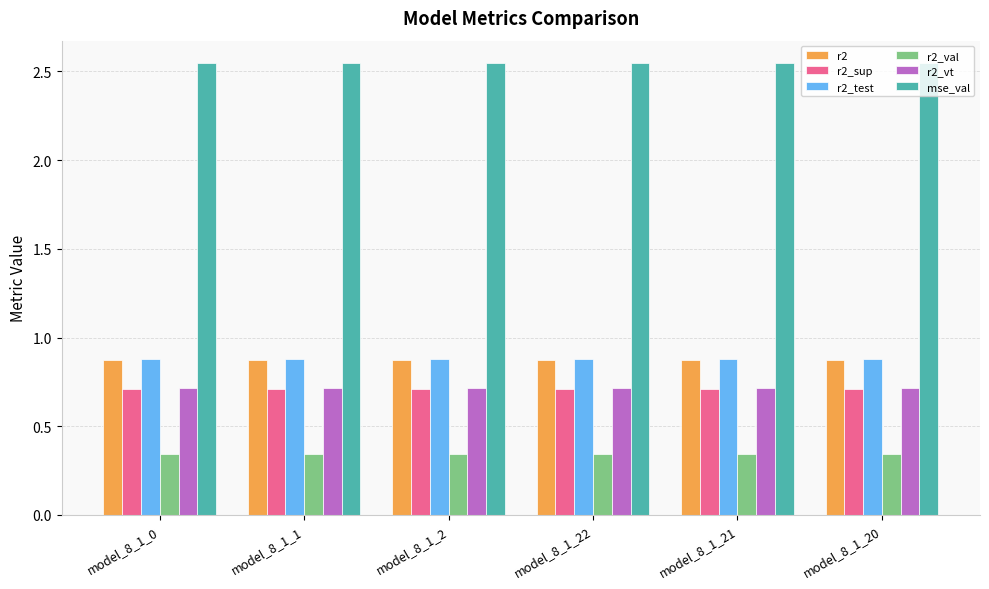

Which series has the largest total across all categories?

mse_val